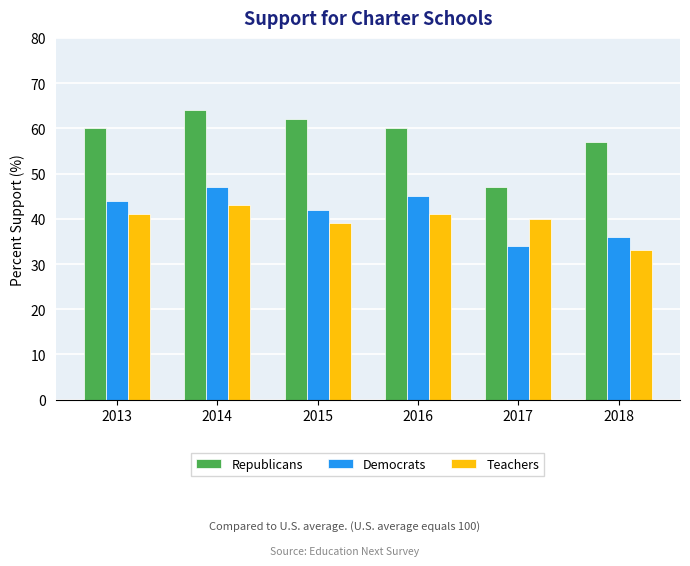

Reading right to left, list all the values displayed in this chart.

Republicans: 2018=57	2017=47	2016=60	2015=62	2014=64	2013=60
Democrats: 2018=36	2017=34	2016=45	2015=42	2014=47	2013=44
Teachers: 2018=33	2017=40	2016=41	2015=39	2014=43	2013=41